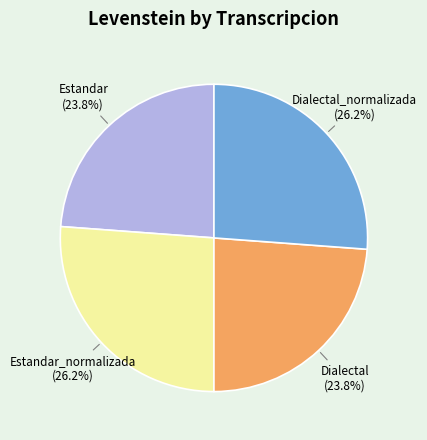

What is the ratio of the value at Dialectal_normalizada to the value at Estandar_normalizada?

1.0